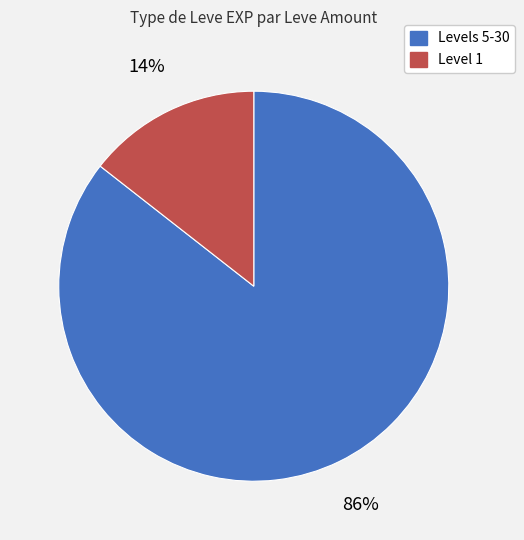

Is there any slice that represents more than half of the pie?

Yes